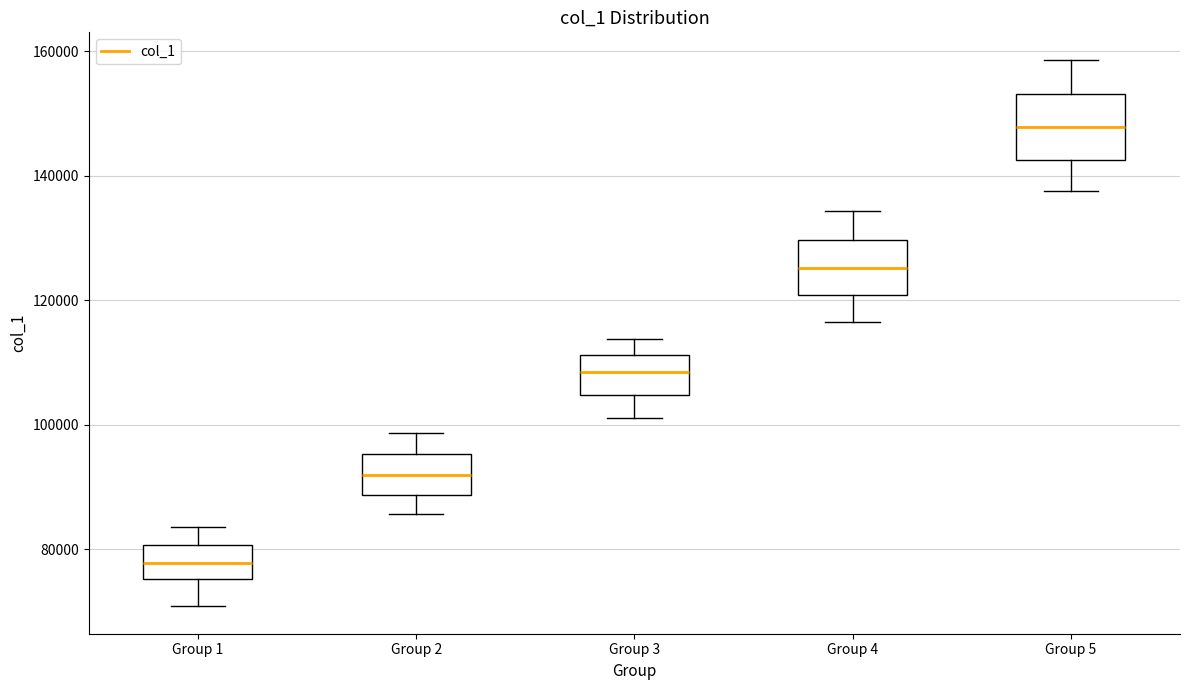

Where is the upper edge of the box for Group 3 on the y-axis? The values are not printed on the chart, so give them approximately, as read against the axis.

112000